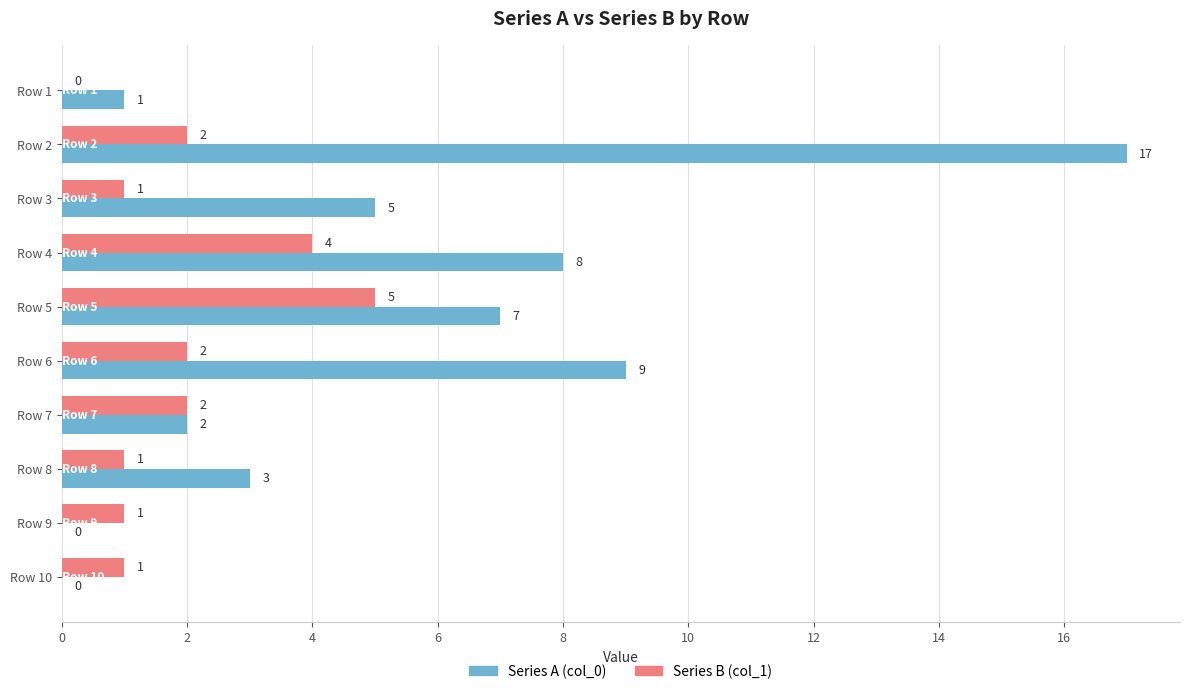

What is the maximum value for Series A (col_0)?

17